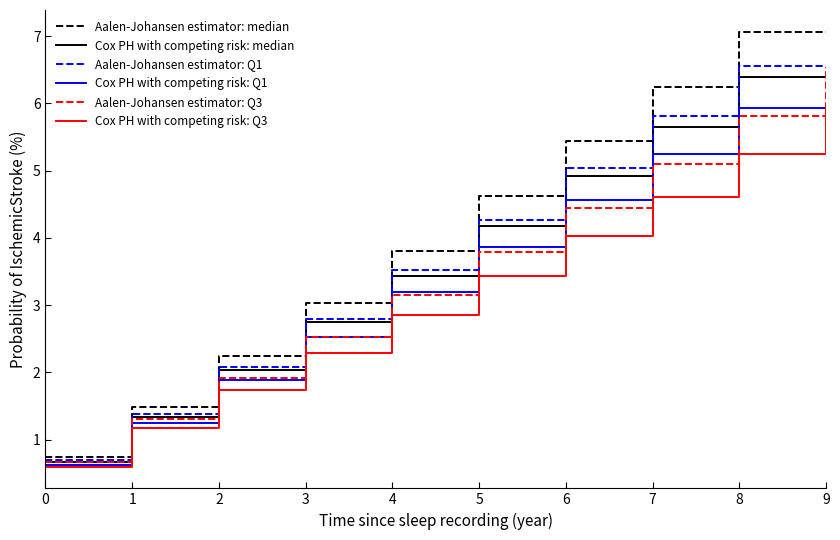

Is the value of Cox PH with competing risk: Q1 at 6 greater than the value of Aalen-Johansen estimator: Q3 at 1?

Yes